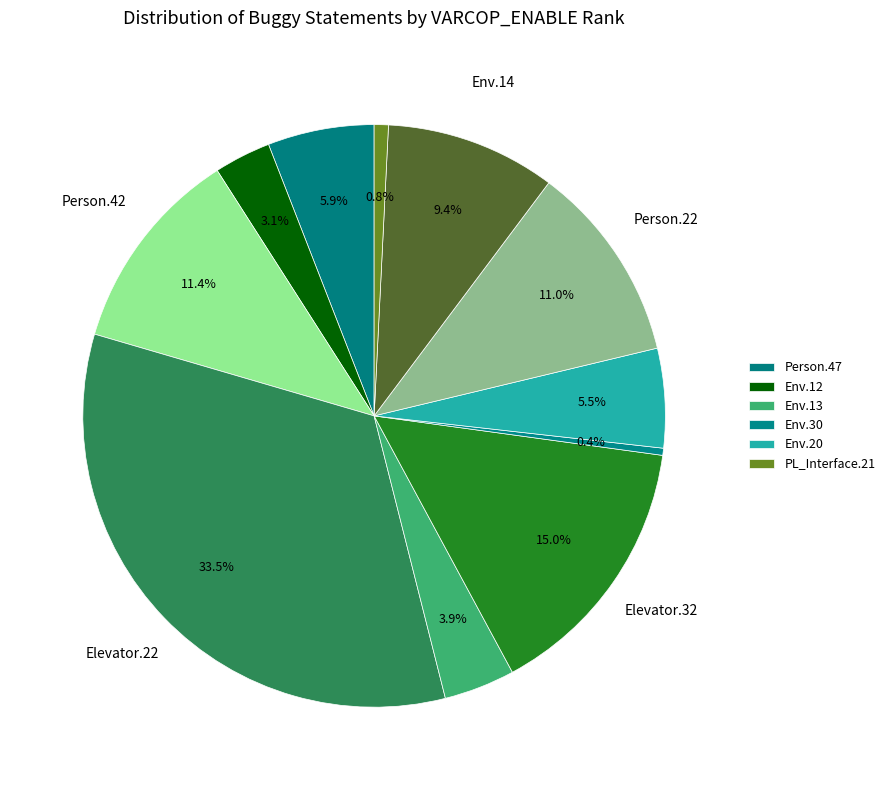

What is the smallest slice in the pie chart?

Empty.ElevatorSystem.Environment.30